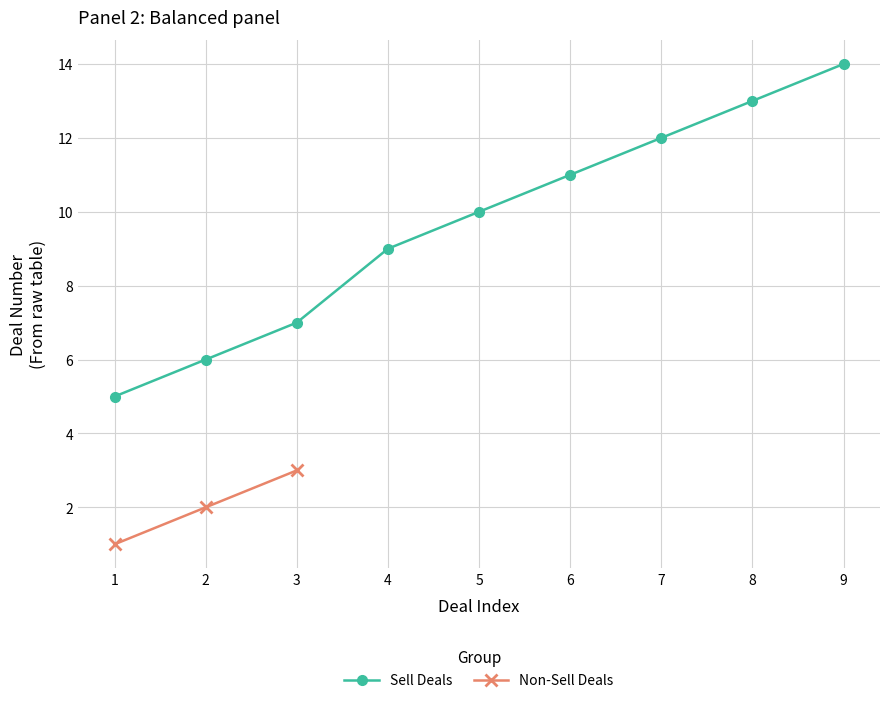

List the labels in order of Sell Deals value, largest first.

9, 8, 7, 6, 5, 4, 3, 2, 1